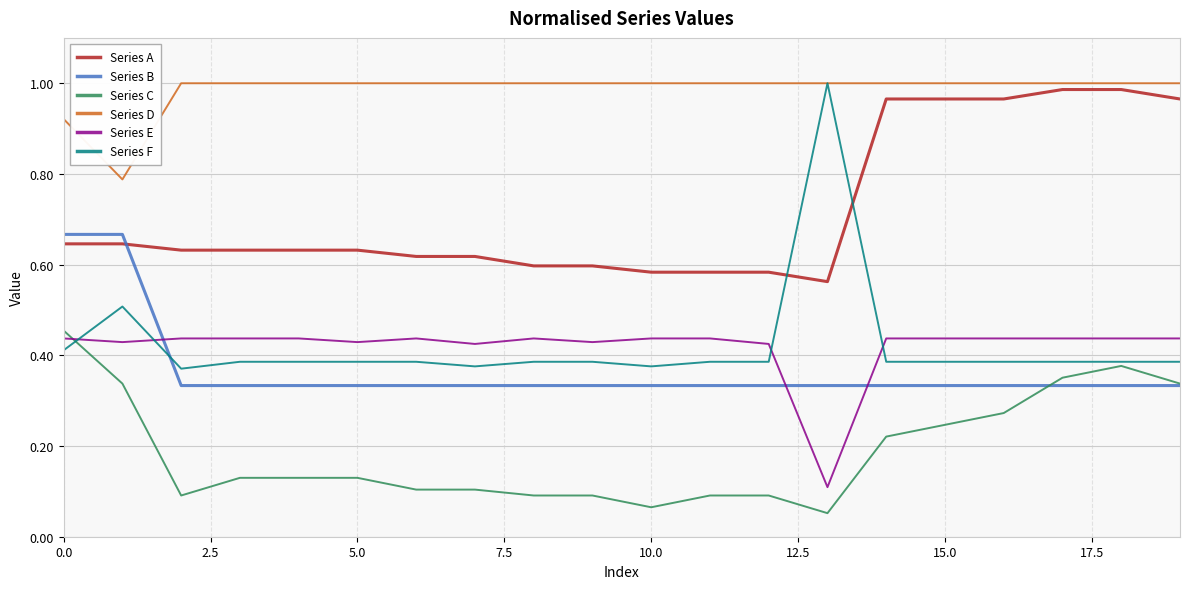

Which series ends up on top after the final intersection of Series A and Series B?

Series A